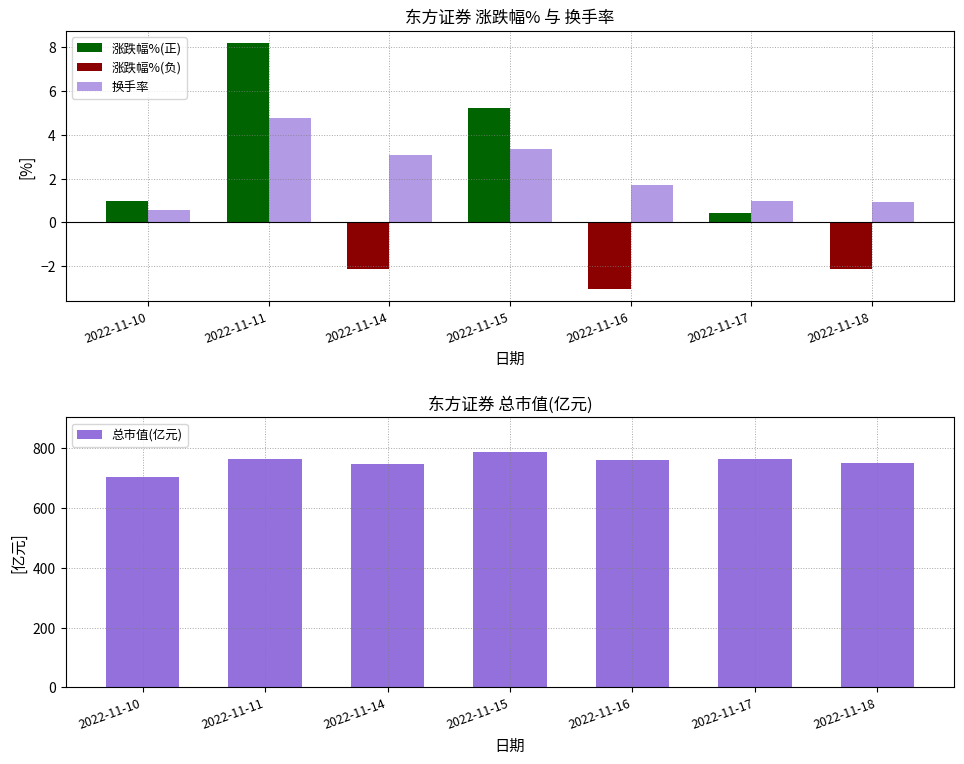

The 换手率 series shows 1.7 at 2022-11-16. True or false?

True